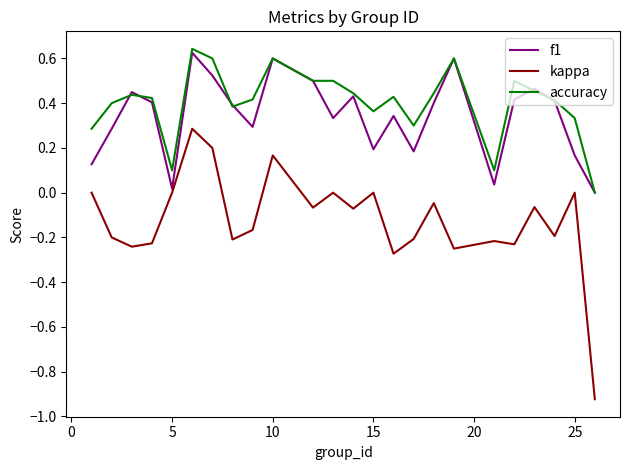

True or false: accuracy and kappa cross at least once.

False